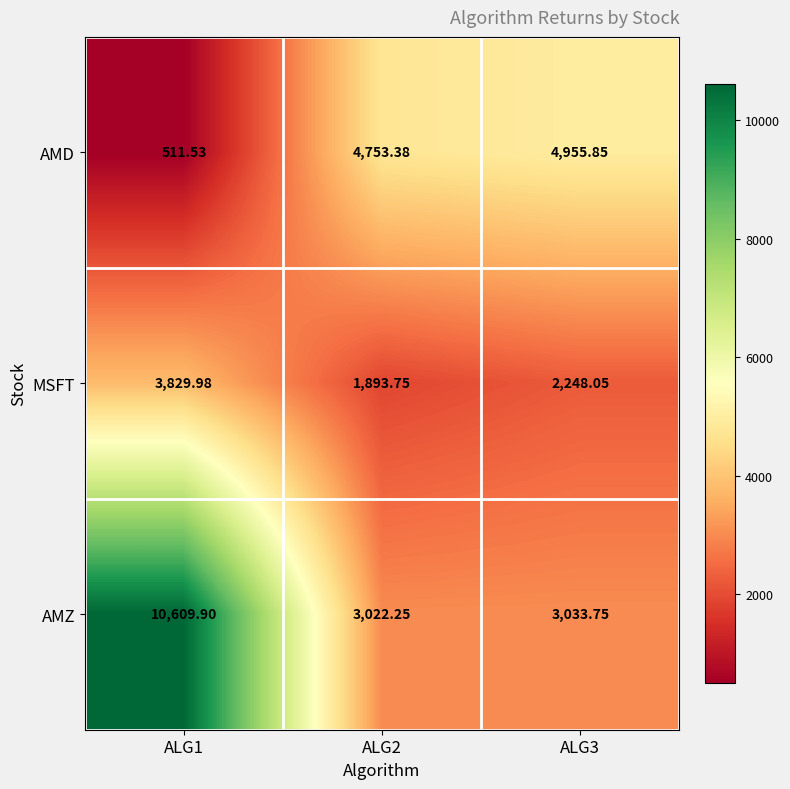

How many categories are shown in the chart?

3